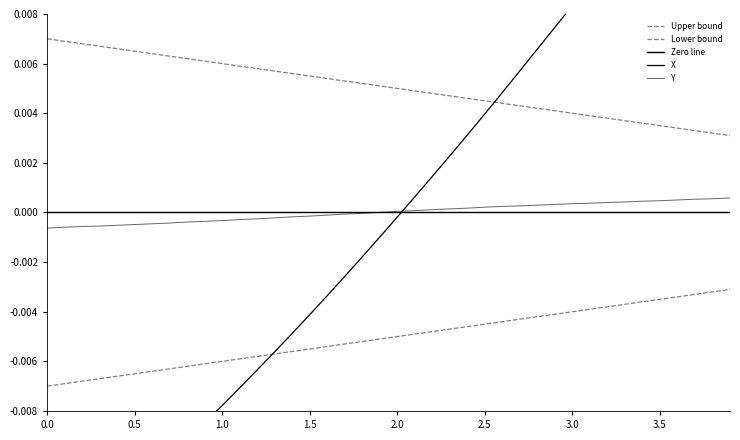

Which series changed the most between 1.1 and 3.8?

X